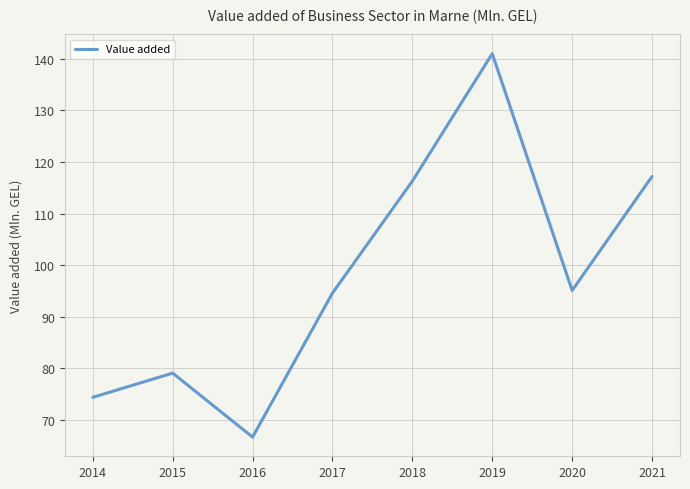

What is the change in value from 2015 to 2018?

+37.2